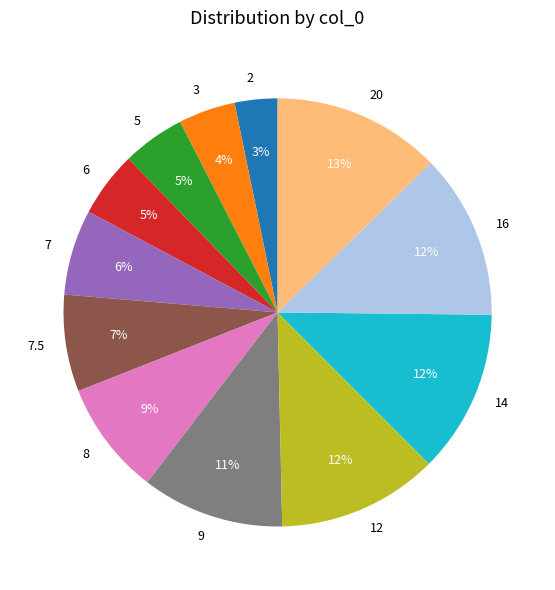

Is it true that 16 is 26% of the pie?

False